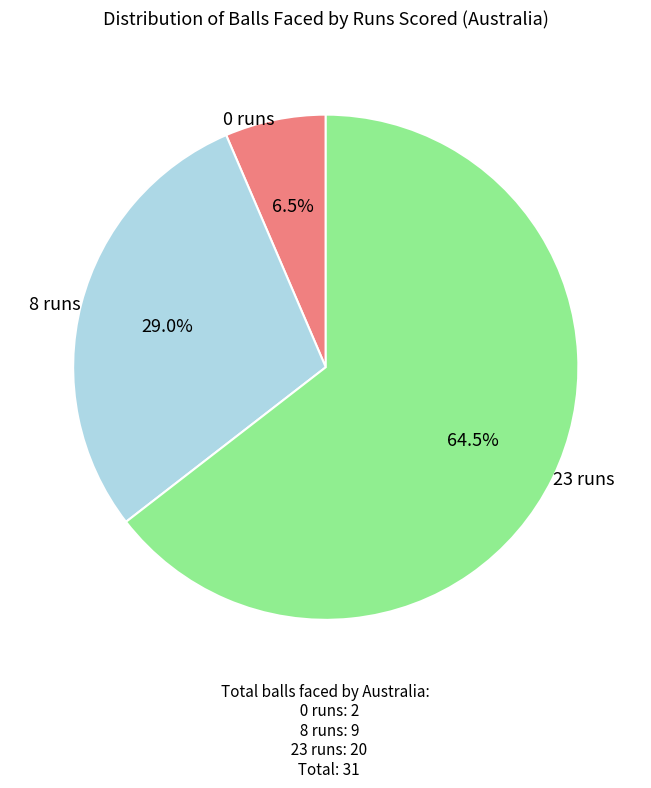

Is there any slice that represents more than half of the pie?

Yes